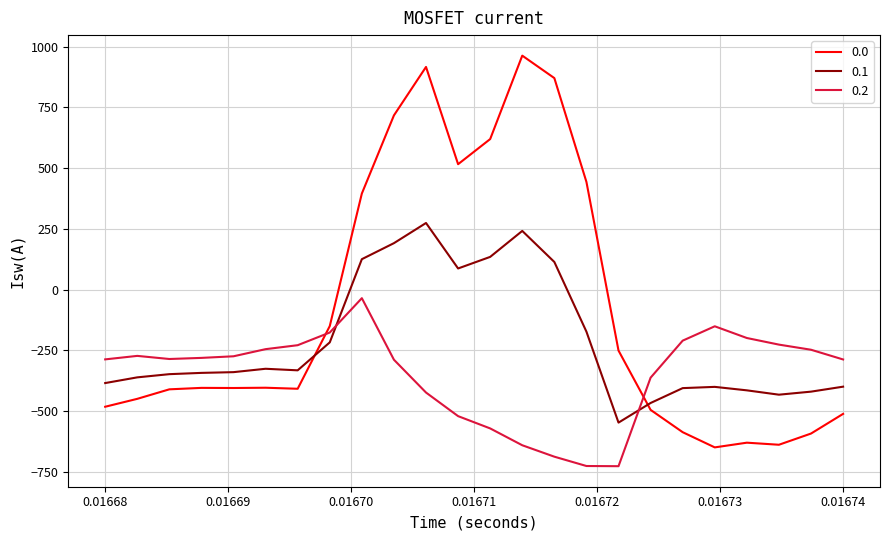

What is the highest value of the 0.1 series?

274.1